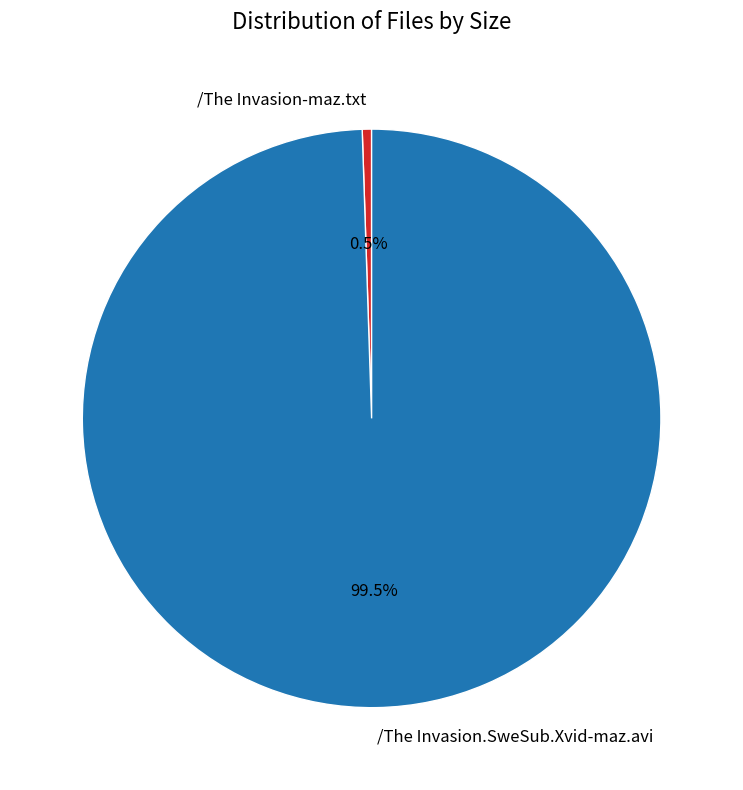

What is the smallest slice in the pie chart?

/The Invasion-maz.txt